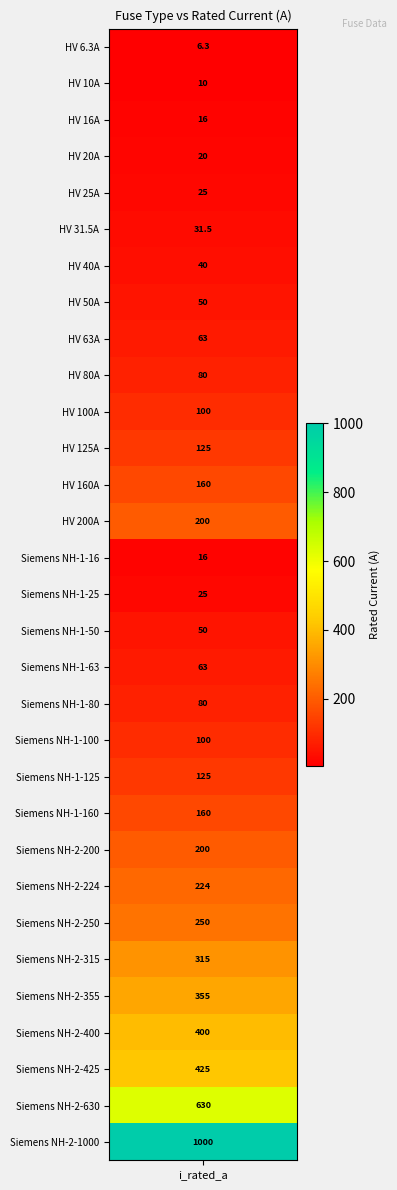

What is the difference between the second highest and second lowest values?

620.0